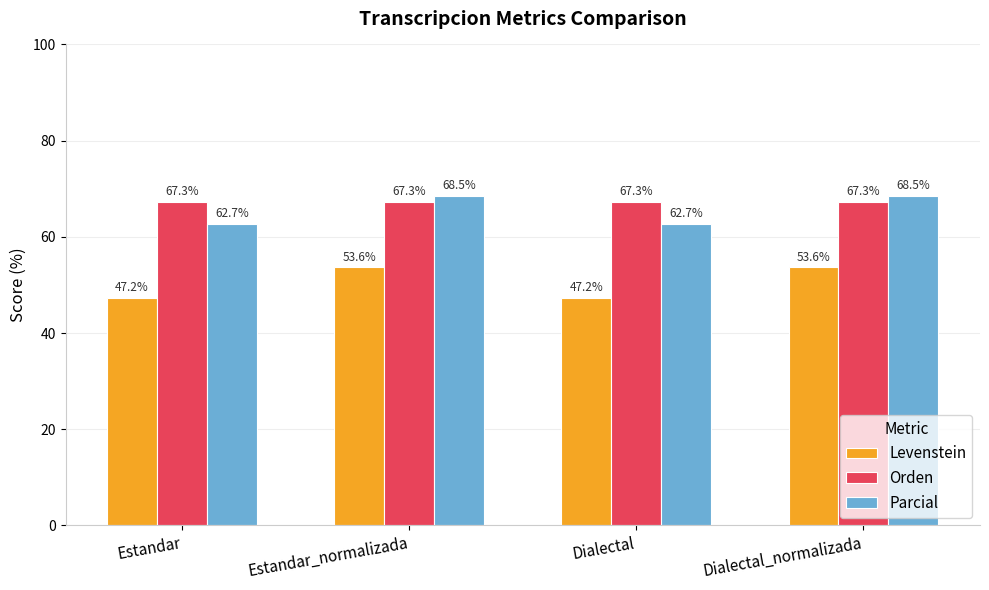

Which series has the widest spread of values?

Levenstein